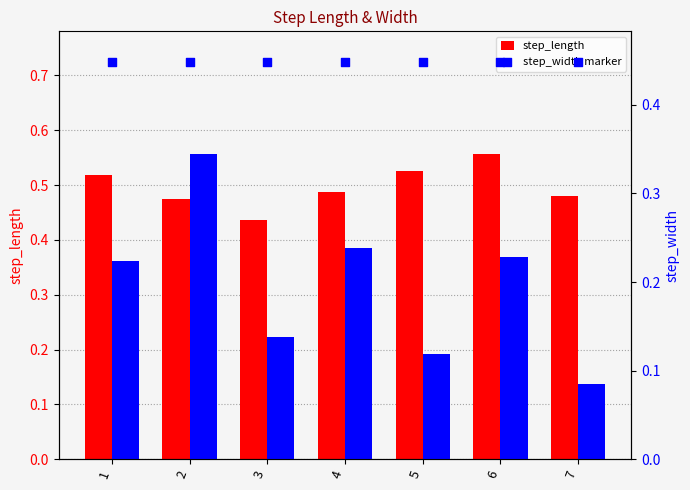

What is the total value across all series at 1?

1.2